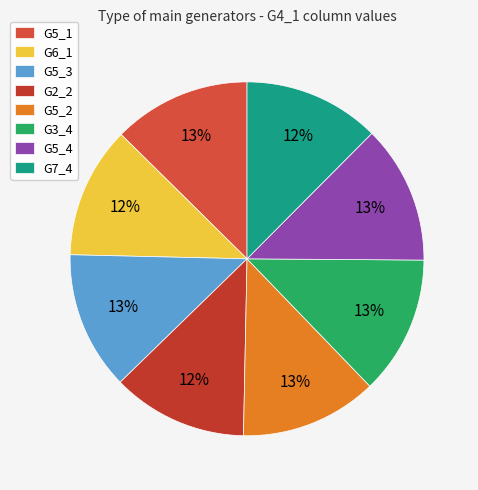

To the nearest percent, what portion does G5_3 represent?

13%